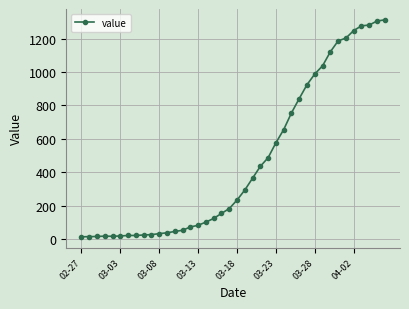

What is the difference between the second highest and minimum values?

1292